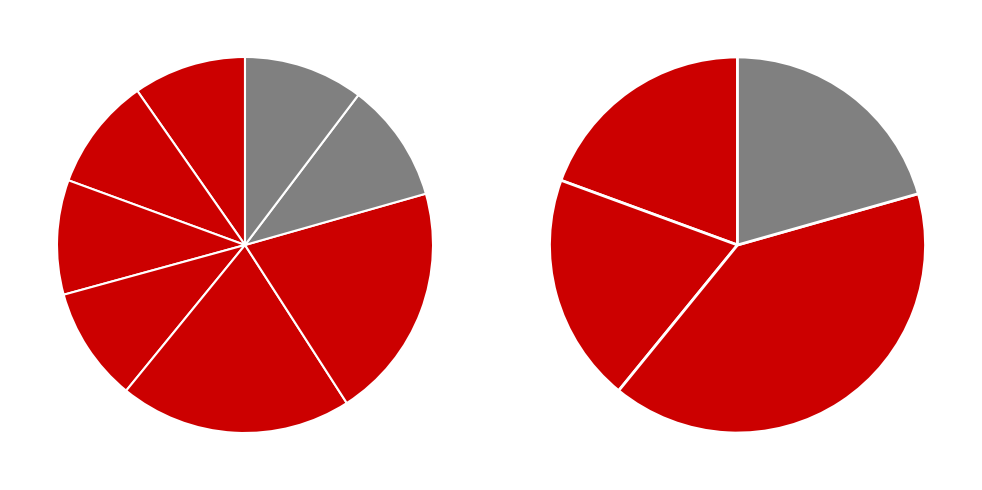

Does Year0 account for over 50% of the chart?

No